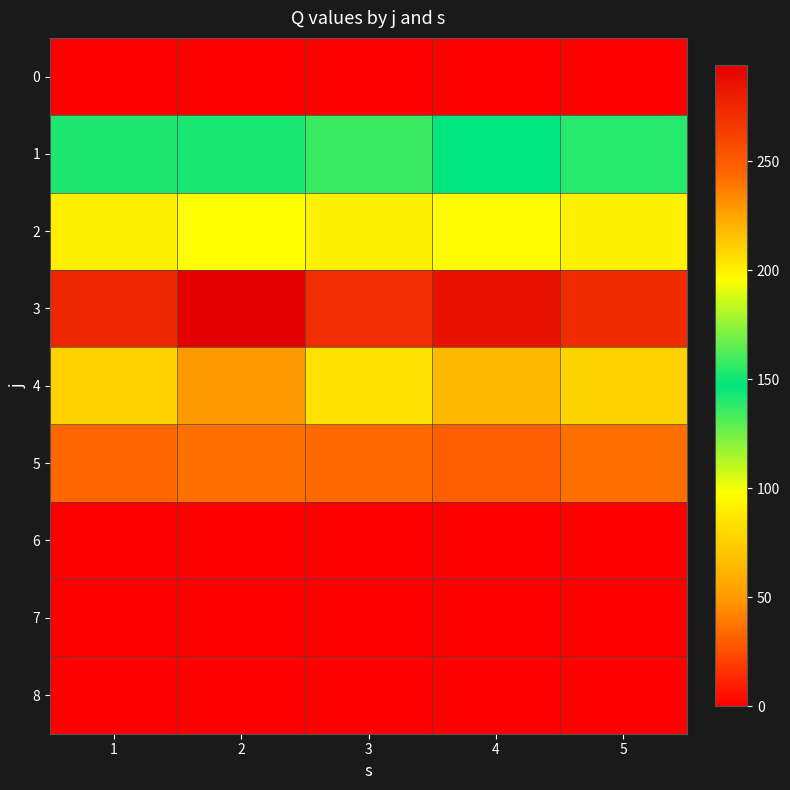

How many distinct data groups are displayed?

9